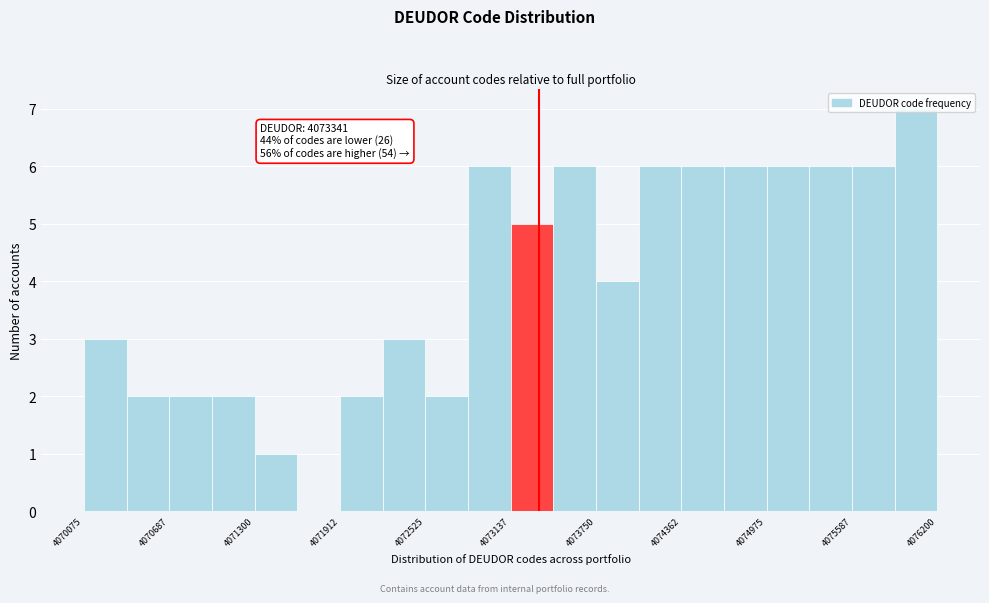

Around what value on the x-axis is the tallest bar? Give the approximate position of its centre, as read against the axis.

4076000